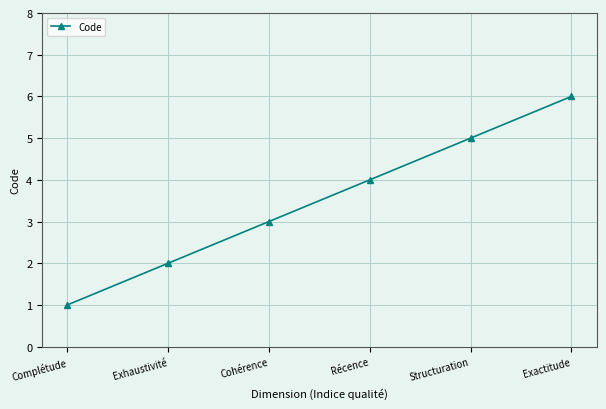

Count the values in the range 2 to 5.

4